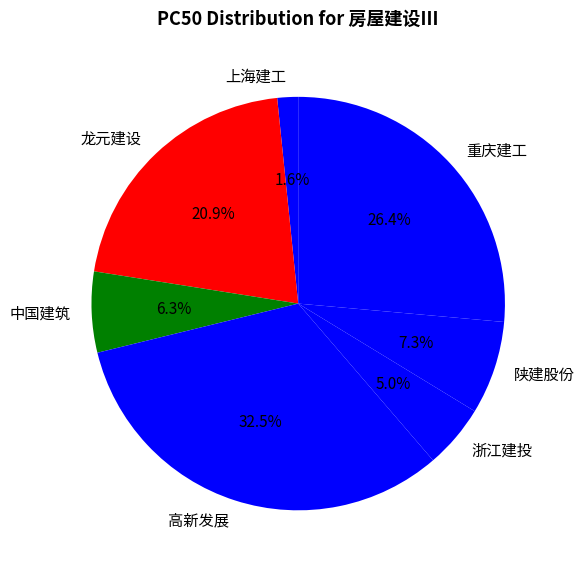

Which has a higher value, 龙元建设 or 陕建股份?

龙元建设